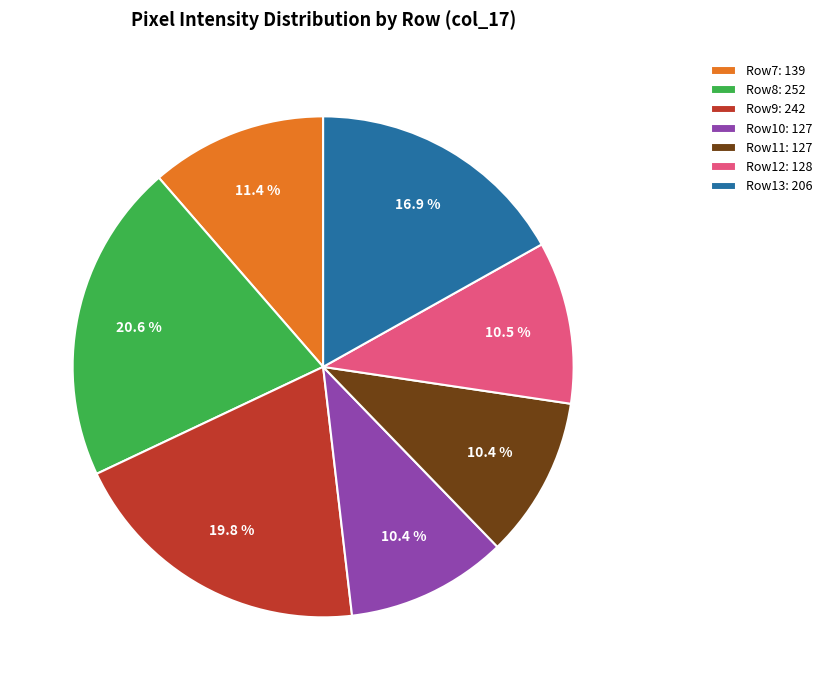

Is there a majority slice in this chart?

No